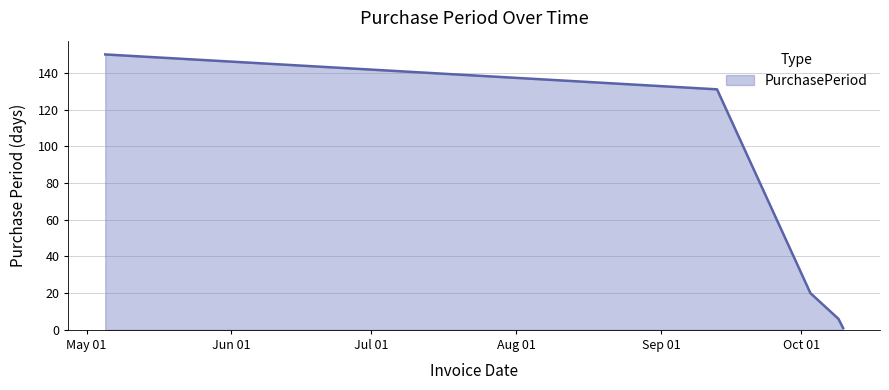

How many values are below 20?

2